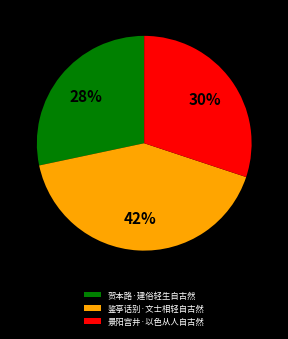

Is it true that 贺本路·建俗轻生自古然 is 28% of the pie?

True